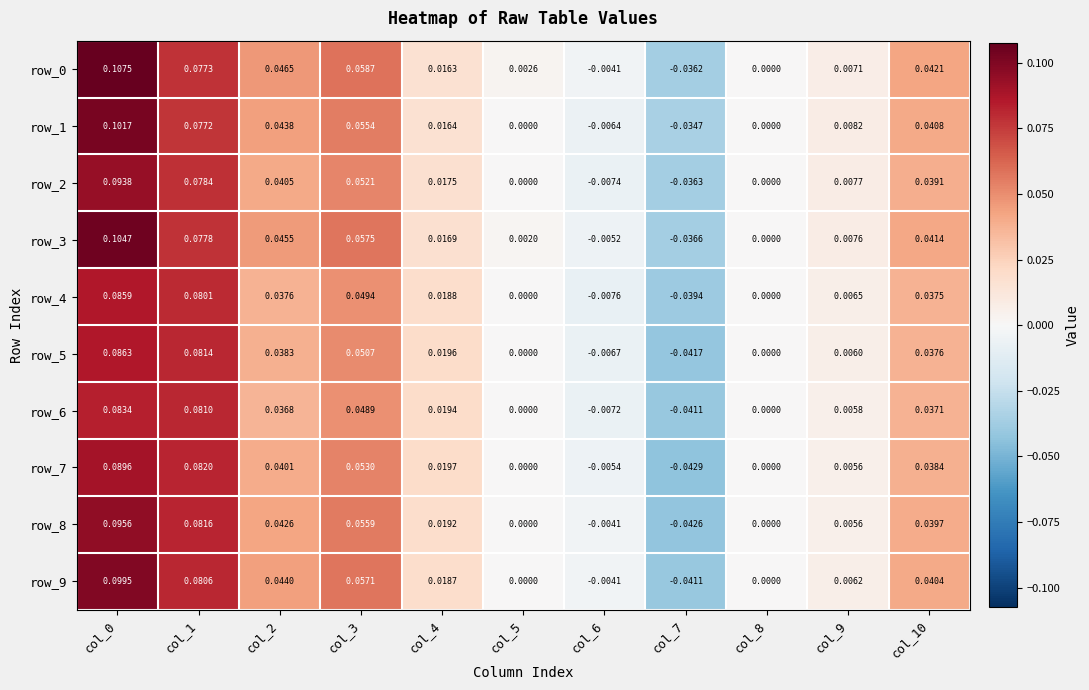

Is the value of row_3 at col_8 greater than the value of row_9 at col_2?

No